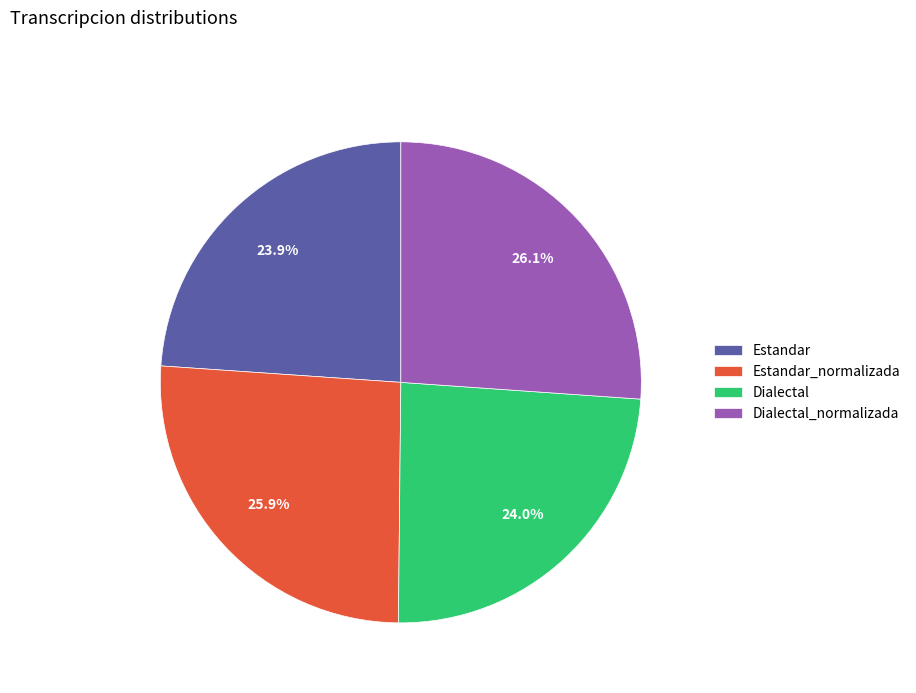

True or false: Dialectal accounts for 39% of the total.

False